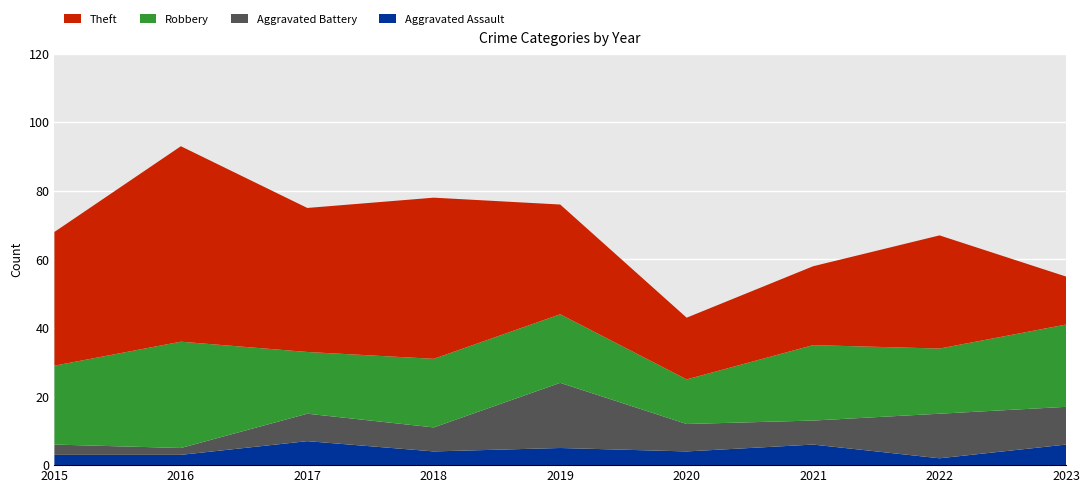

Reading right to left, list all the values displayed in this chart.

Aggravated Assault: 2023=6	2022=2	2021=6	2020=4	2019=5	2018=4	2017=7	2016=3	2015=3
Aggravated Battery: 2023=11	2022=13	2021=7	2020=8	2019=19	2018=7	2017=8	2016=2	2015=3
Robbery: 2023=24	2022=19	2021=22	2020=13	2019=20	2018=20	2017=18	2016=31	2015=23
Theft: 2023=14	2022=33	2021=23	2020=18	2019=32	2018=47	2017=42	2016=57	2015=39